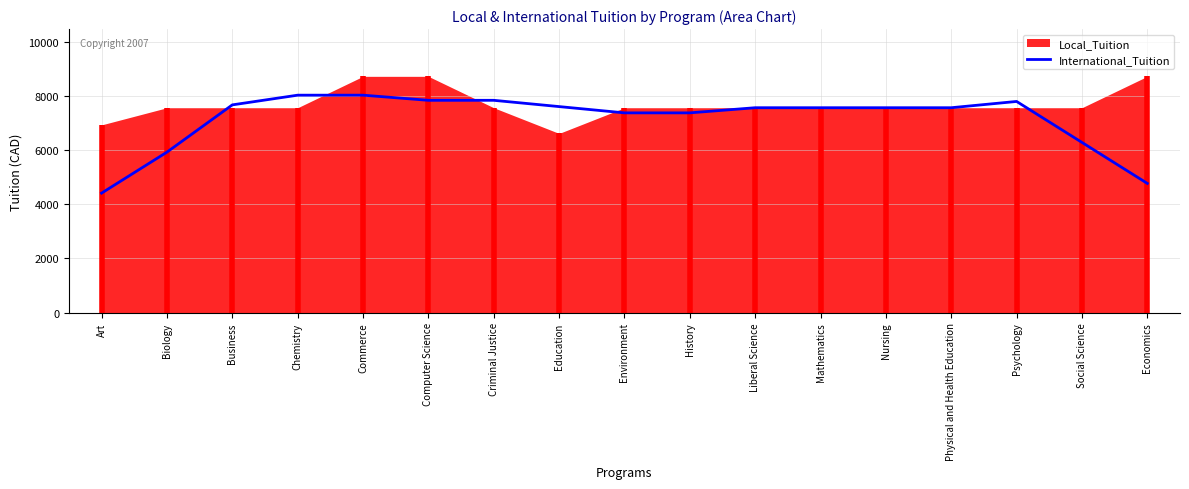

What is the highest value of the International_Tuition series?

8035.0